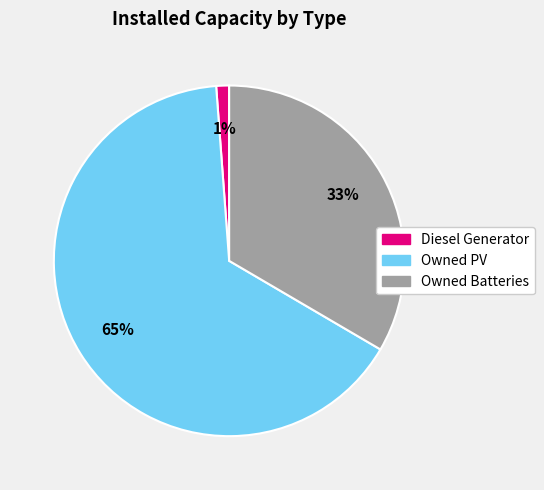

Does Owned Batteries account for over 50% of the chart?

No